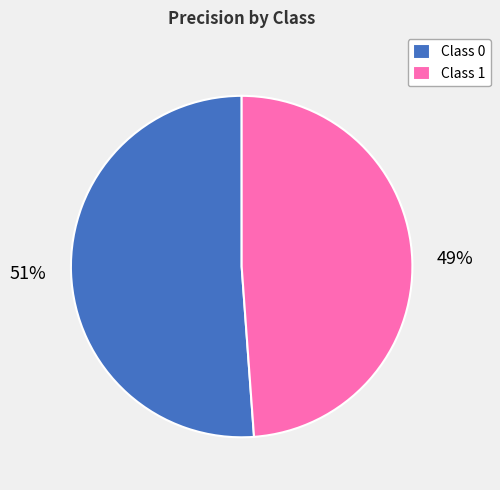

Is the sum of Class 0 and Class 1 greater than half?

Yes